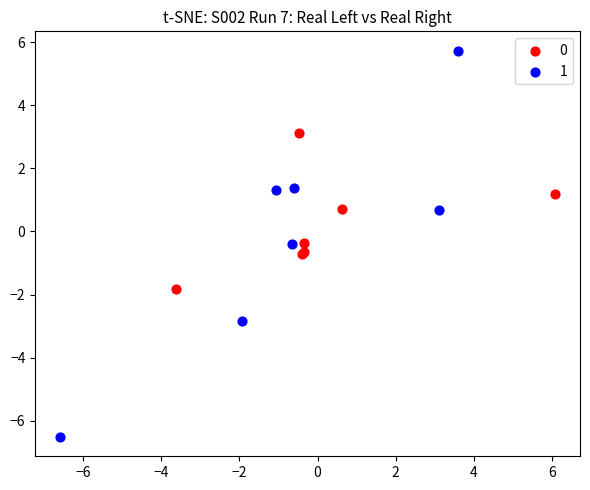

Which series contains the lowest Y value?

1